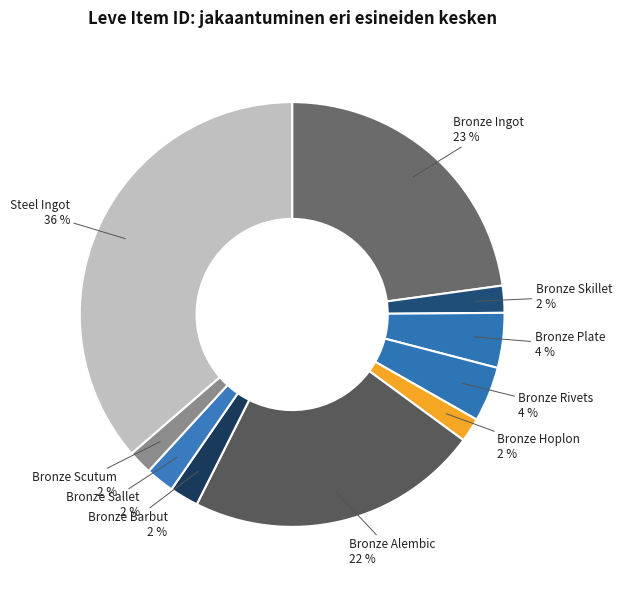

The Bronze Scutum slice represents 2% of the pie. True or false?

True